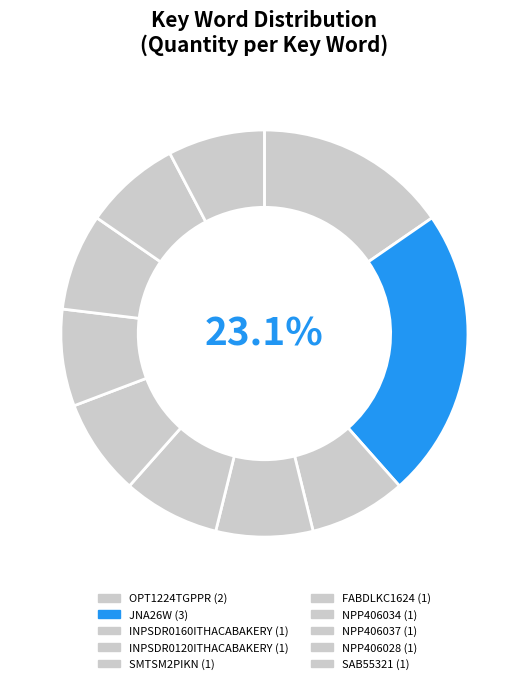

What is the ratio of the value at SMTSM2PIKN to the value at JNA26W?

0.3